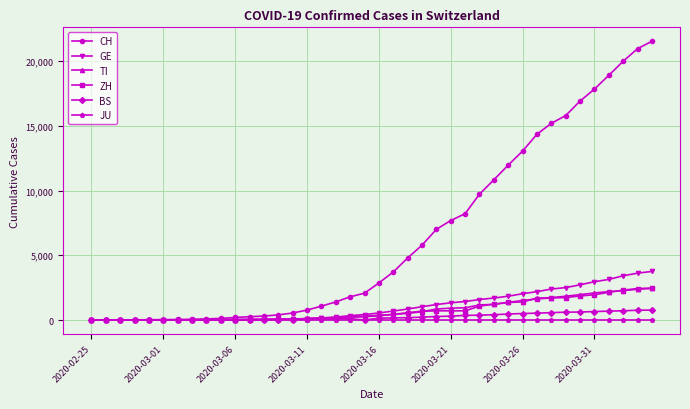

What is the greatest value displayed?

21535